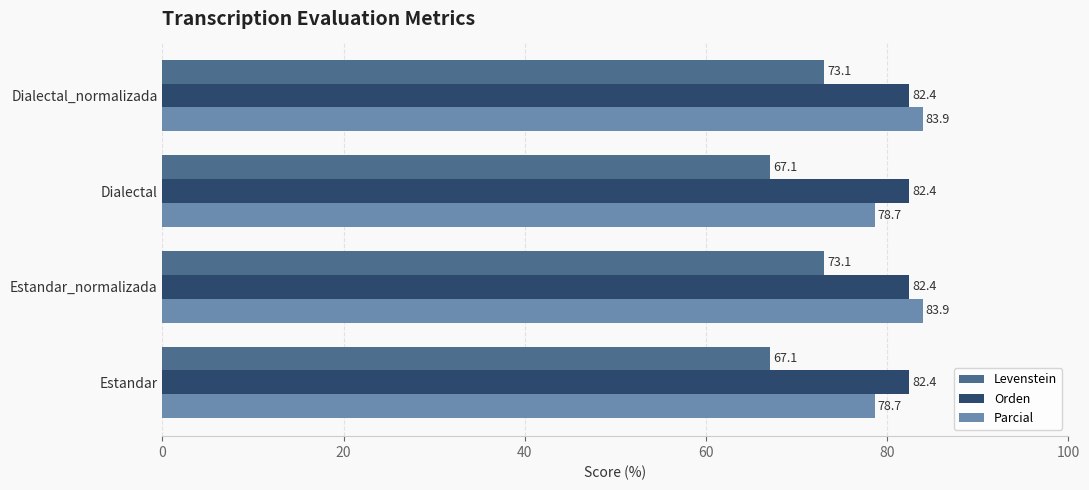

Is it true that Parcial equals 129.0 at Estandar_normalizada?

False